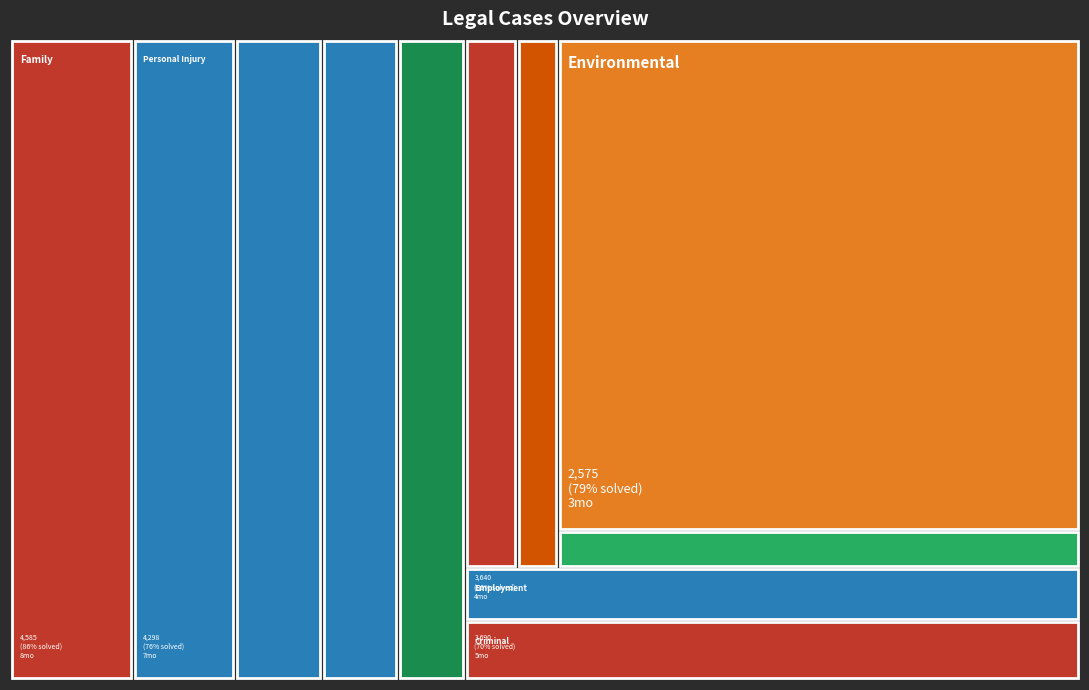

Reading left to right, what are all the values shown in this chart?

Number of Cases: Criminal Law=3690	Civil Law=4120	Employment Law=3640	Intellectual Property Law=2900	Environmental Law=2575	Family Law=4585	Business Law=3995	Real Estate Law=3874	Immigration Law=3402	Personal Injury Law=4298	Wills and Estates Law=2790
Successfully Solved: Criminal Law=2580	Civil Law=3329	Employment Law=2897	Intellectual Property Law=2162	Environmental Law=2040	Family Law=3964	Business Law=3386	Real Estate Law=3423	Immigration Law=2302	Personal Injury Law=3265	Wills and Estates Law=2534
Duration of Resolution (months): Criminal Law=5	Civil Law=7	Employment Law=4	Intellectual Property Law=6	Environmental Law=3	Family Law=8	Business Law=5	Real Estate Law=4	Immigration Law=9	Personal Injury Law=7	Wills and Estates Law=3